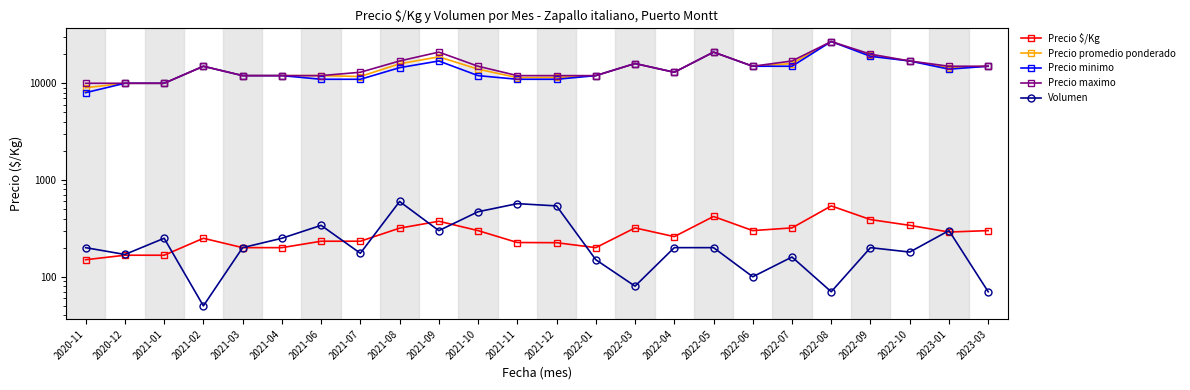

Reading left to right, list all the values displayed in this chart.

Precio $/Kg: 2020-11=150	2020-12=167	2021-01=167	2021-02=250	2021-03=200	2021-04=200	2021-06=233	2021-07=233	2021-08=318	2021-09=375	2021-10=300	2021-11=226	2021-12=225	2022-01=200	2022-03=320	2022-04=260	2022-05=420	2022-06=300	2022-07=320	2022-08=540	2022-09=390	2022-10=340	2023-01=290	2023-03=300
Precio promedio ponderado: 2020-11=9000	2020-12=10000	2021-01=10000	2021-02=15000	2021-03=12000	2021-04=12000	2021-06=12000	2021-07=11750	2021-08=15915	2021-09=18750	2021-10=14000	2021-11=11444	2021-12=11500	2022-01=12000	2022-03=16000	2022-04=13000	2022-05=21000	2022-06=15000	2022-07=16000	2022-08=27000	2022-09=19500	2022-10=17000	2023-01=14500	2023-03=15000
Precio minimo: 2020-11=8000	2020-12=10000	2021-01=10000	2021-02=15000	2021-03=12000	2021-04=12000	2021-06=11000	2021-07=11000	2021-08=14500	2021-09=17000	2021-10=12000	2021-11=11000	2021-12=11000	2022-01=12000	2022-03=16000	2022-04=13000	2022-05=21000	2022-06=15000	2022-07=15000	2022-08=27000	2022-09=19000	2022-10=17000	2023-01=14000	2023-03=15000
Precio maximo: 2020-11=10000	2020-12=10000	2021-01=10000	2021-02=15000	2021-03=12000	2021-04=12000	2021-06=12000	2021-07=13000	2021-08=17000	2021-09=21000	2021-10=15000	2021-11=12000	2021-12=12000	2022-01=12000	2022-03=16000	2022-04=13000	2022-05=21000	2022-06=15000	2022-07=17000	2022-08=27000	2022-09=20000	2022-10=17000	2023-01=15000	2023-03=15000
Volumen: 2020-11=200	2020-12=170	2021-01=250	2021-02=50	2021-03=200	2021-04=250	2021-06=340	2021-07=175	2021-08=600	2021-09=300	2021-10=470	2021-11=570	2021-12=540	2022-01=150	2022-03=80	2022-04=200	2022-05=200	2022-06=100	2022-07=160	2022-08=70	2022-09=200	2022-10=180	2023-01=300	2023-03=70